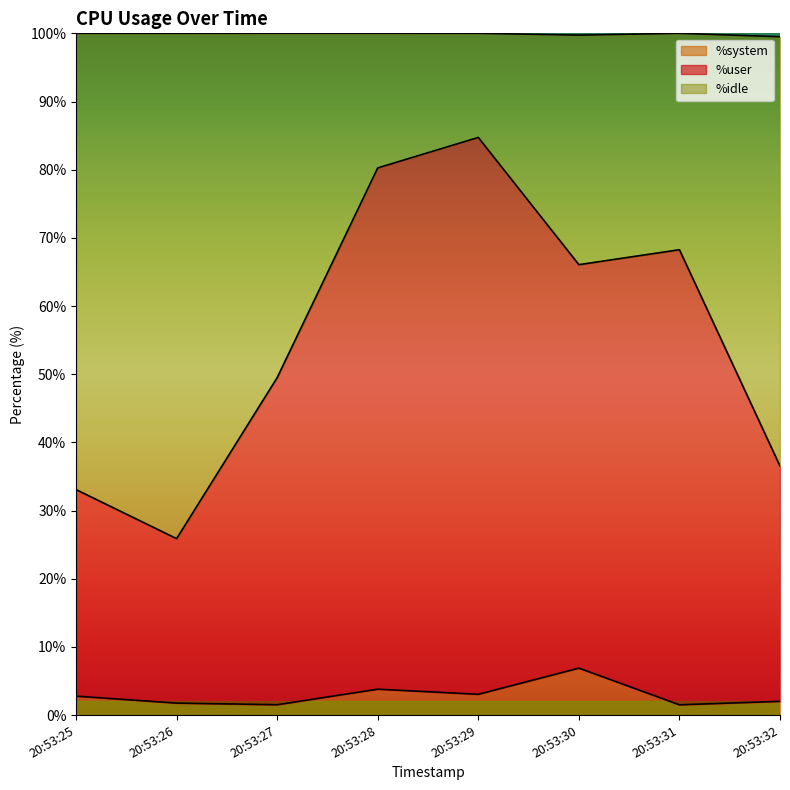

What is the sum of all %system values?

23.3